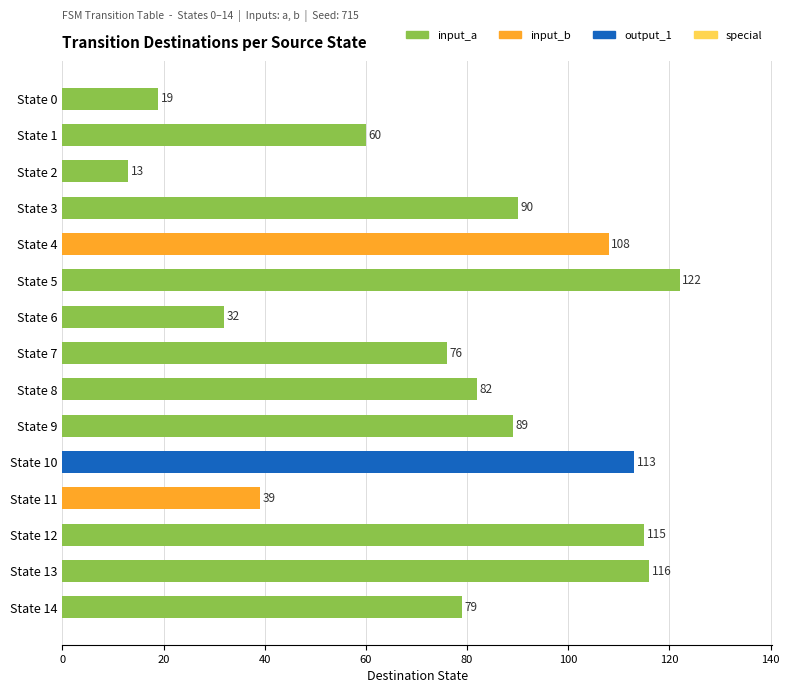

What is the maximum value shown in the chart?

122